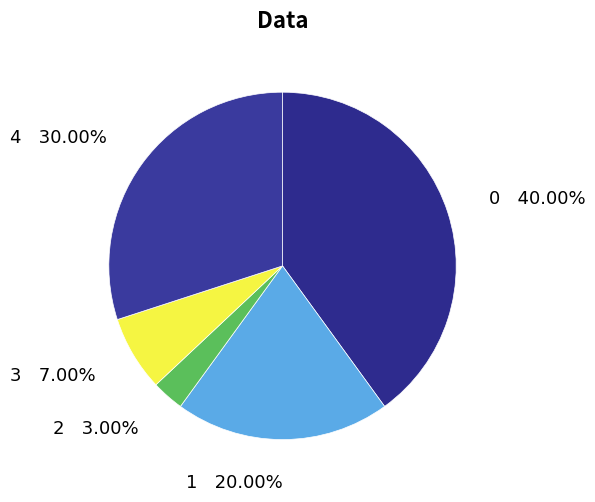

Is there any slice that represents more than half of the pie?

No